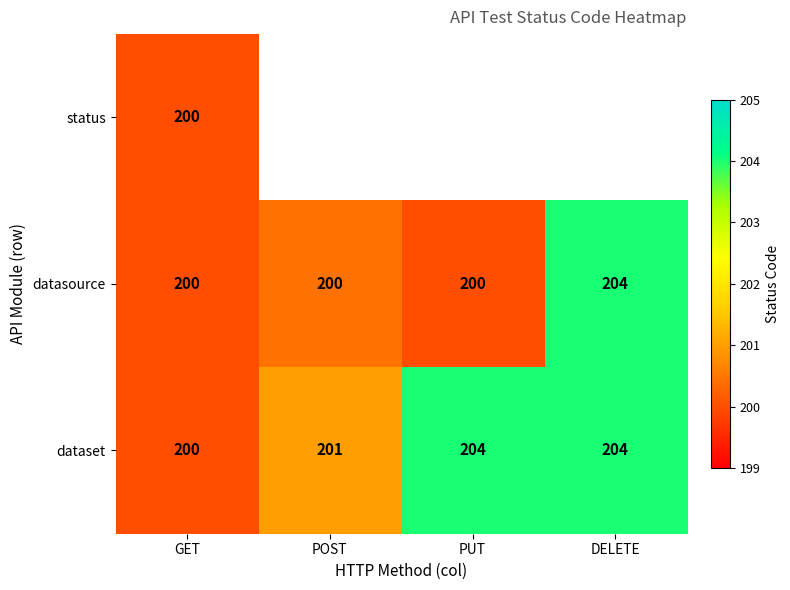

Is it true that dataset equals 200 at GET?

True